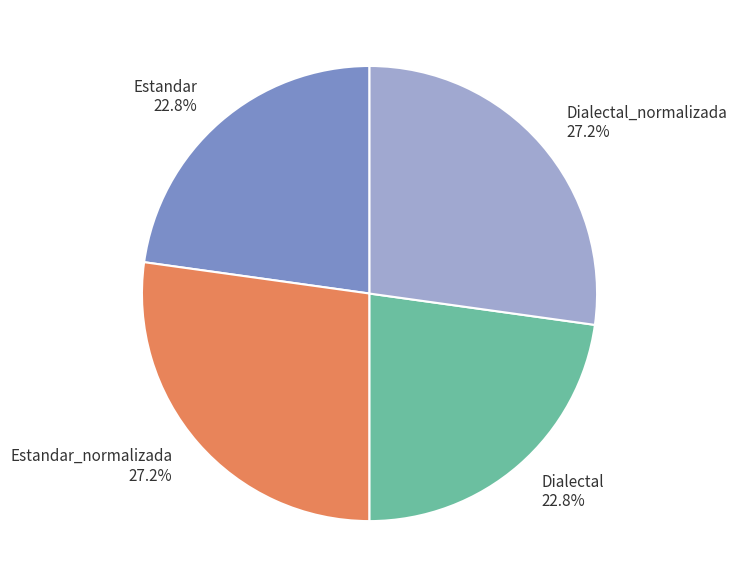

Approximately how many times larger is the value at Estandar compared to Dialectal?

1.0